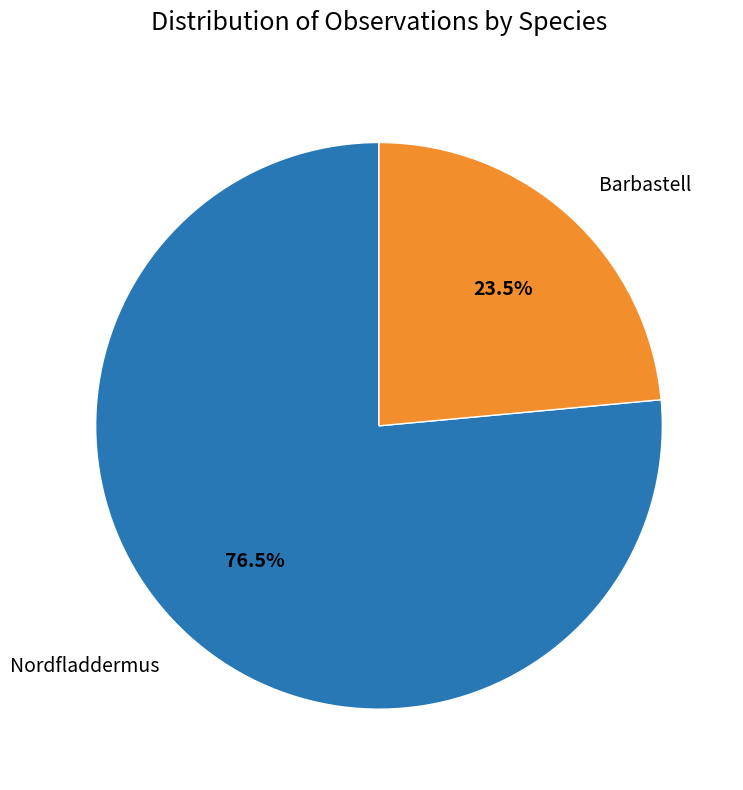

Is there a majority slice in this chart?

Yes